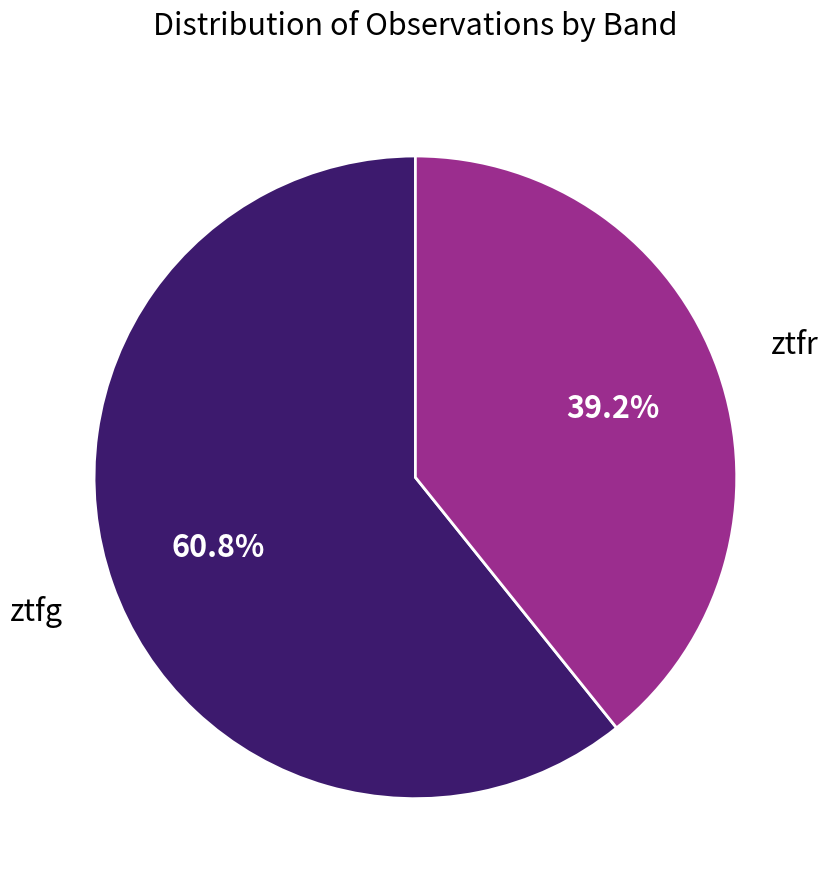

Is there any slice that represents more than half of the pie?

Yes